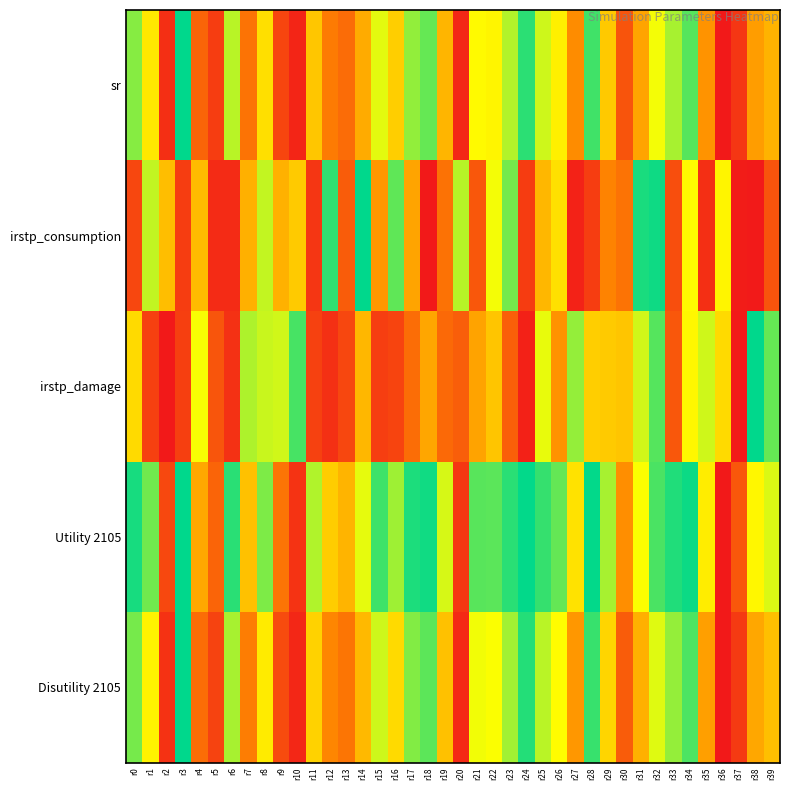

Rank the series at r26 from highest to lowest value.

Utility 2105, Disutility 2105, sr, irstp_consumption, irstp_damage